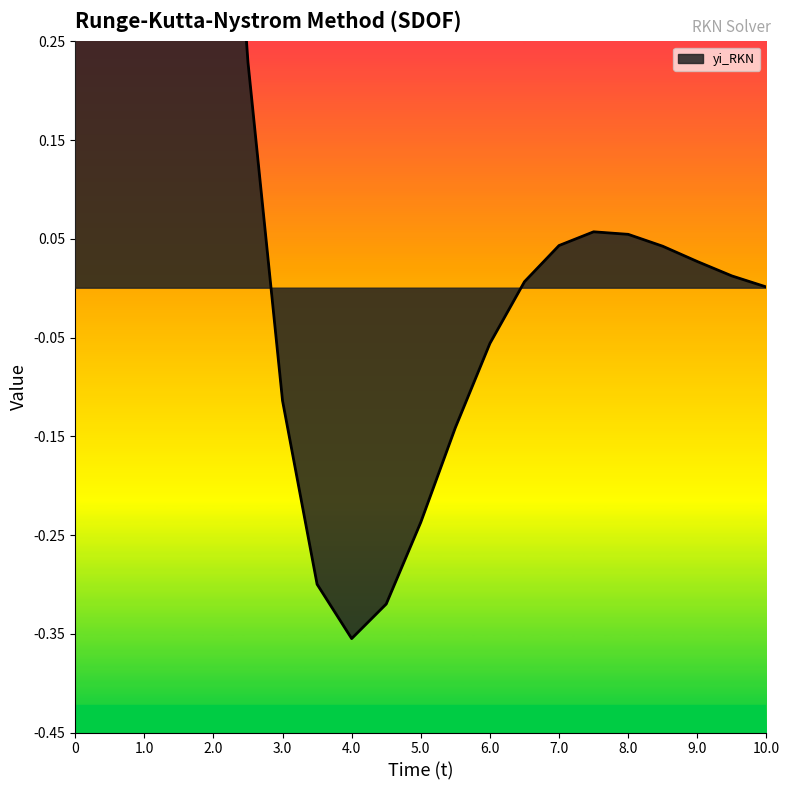

Which category has the lowest value across all series?

4.0